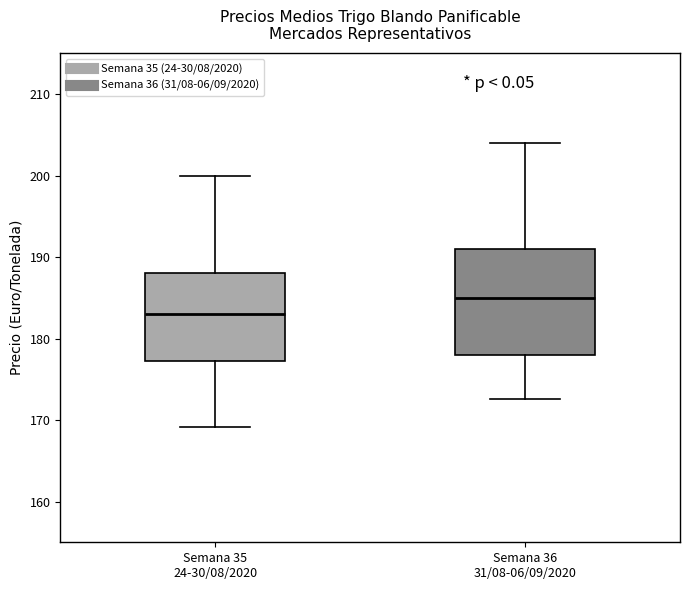

Which box has the highest median line?

Semana 36 31/08-06/09/2020